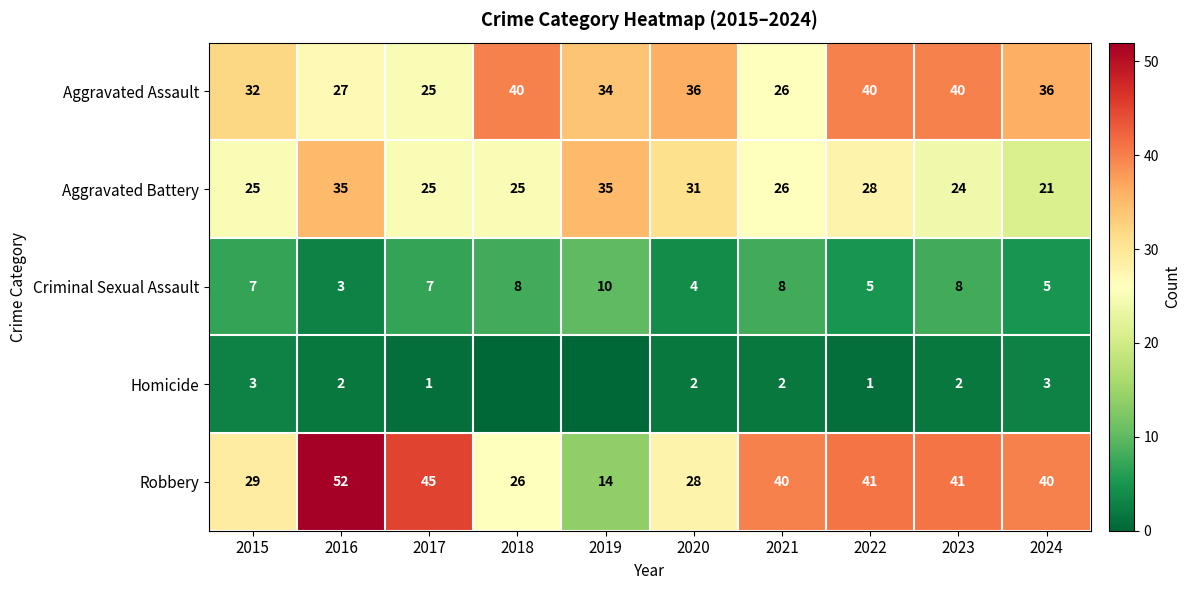

Which series changed the most between 2021 and 2023?

Aggravated Assault